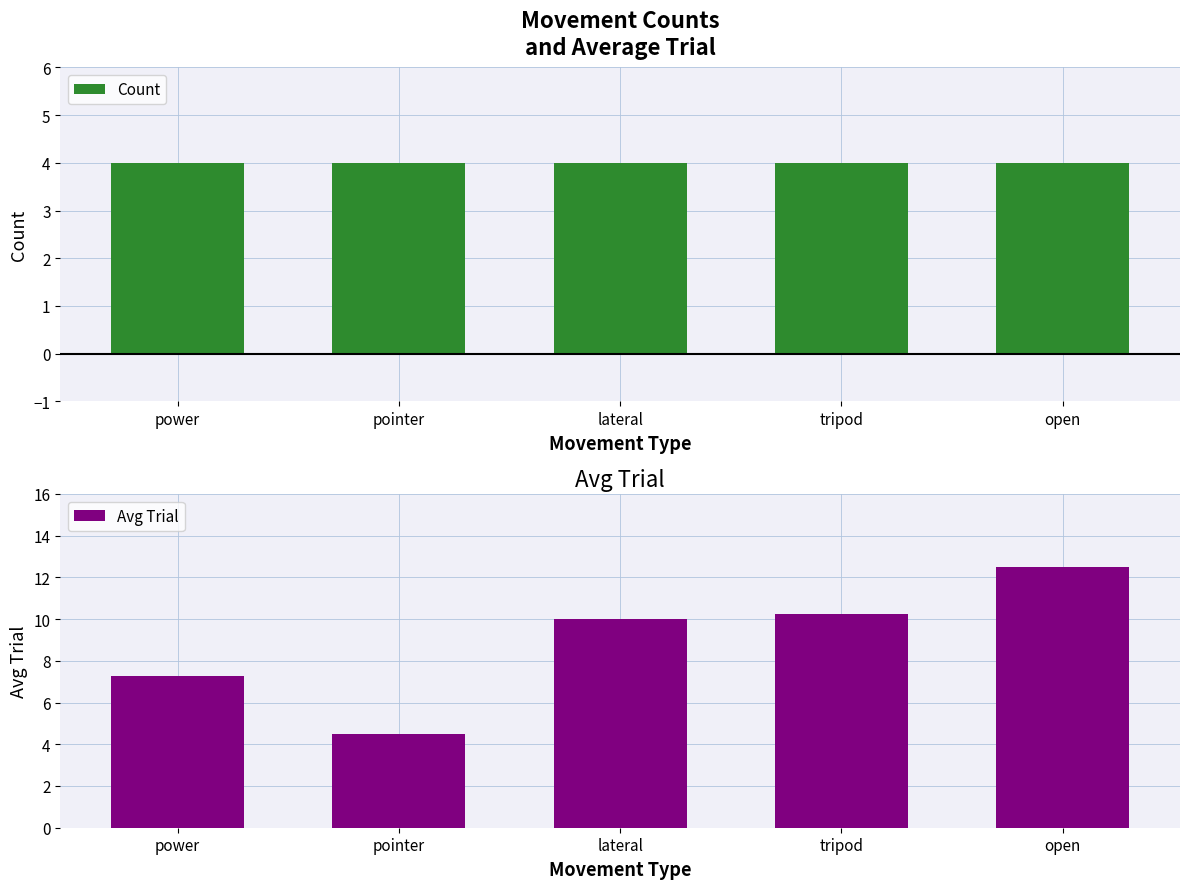

Rank the series by their average value, from lowest to highest.

Count, Avg Trial